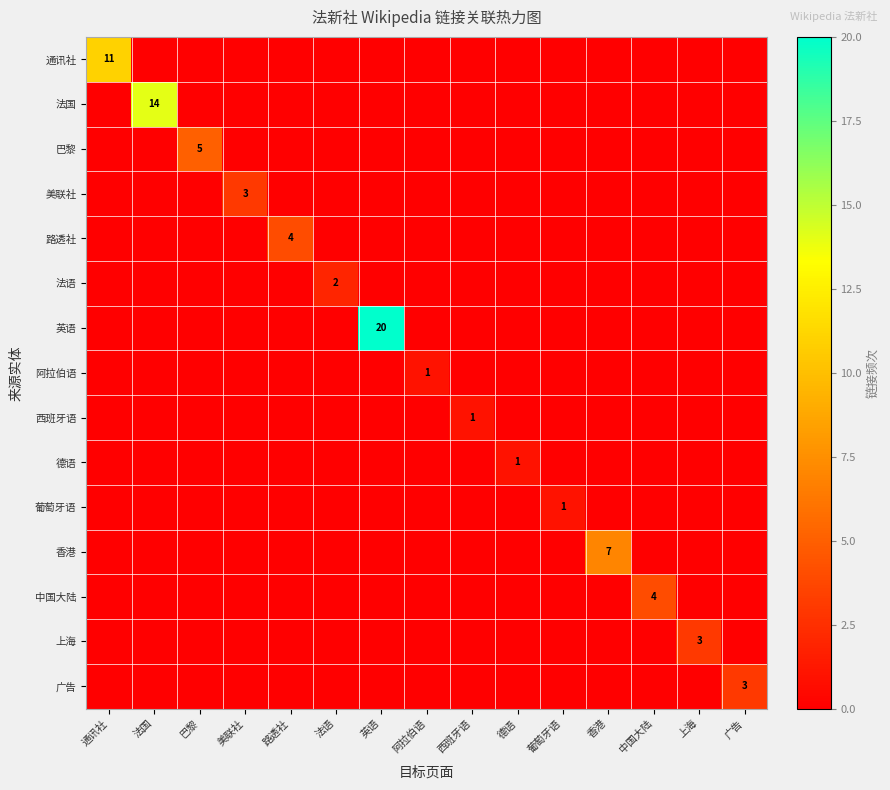

Between 美联社 and 西班牙语, which is larger?

美联社